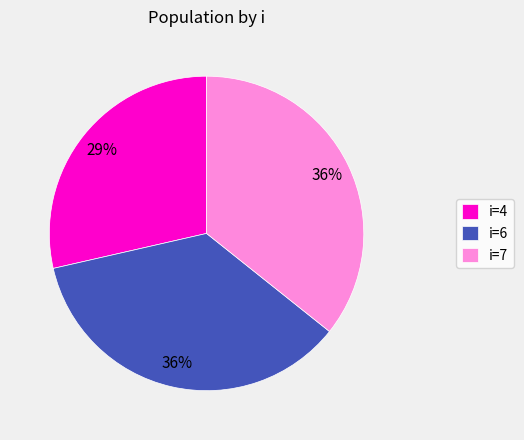

To the nearest percent, what is the combined percentage of i=7 and i=6?

71%